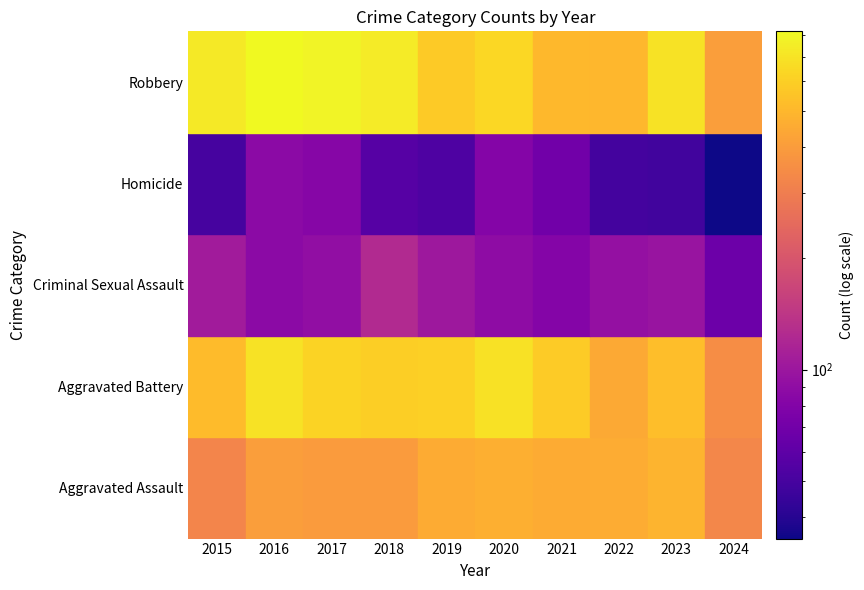

Reading left to right, what are all the values shown in this chart?

Aggravated Assault: 2015=323	2016=402	2017=396	2018=392	2019=452	2020=466	2021=452	2022=458	2023=488	2024=327
Aggravated Battery: 2015=515	2016=691	2017=623	2018=600	2019=608	2020=686	2021=587	2022=446	2023=530	2024=350
Criminal Sexual Assault: 2015=105	2016=87	2017=91	2018=123	2019=102	2020=89	2021=81	2022=93	2023=97	2024=67
Homicide: 2015=50	2016=87	2017=82	2018=56	2019=53	2020=81	2021=69	2022=49	2023=48	2024=35
Robbery: 2015=726	2016=819	2017=780	2018=741	2019=577	2020=637	2021=506	2022=495	2023=690	2024=401